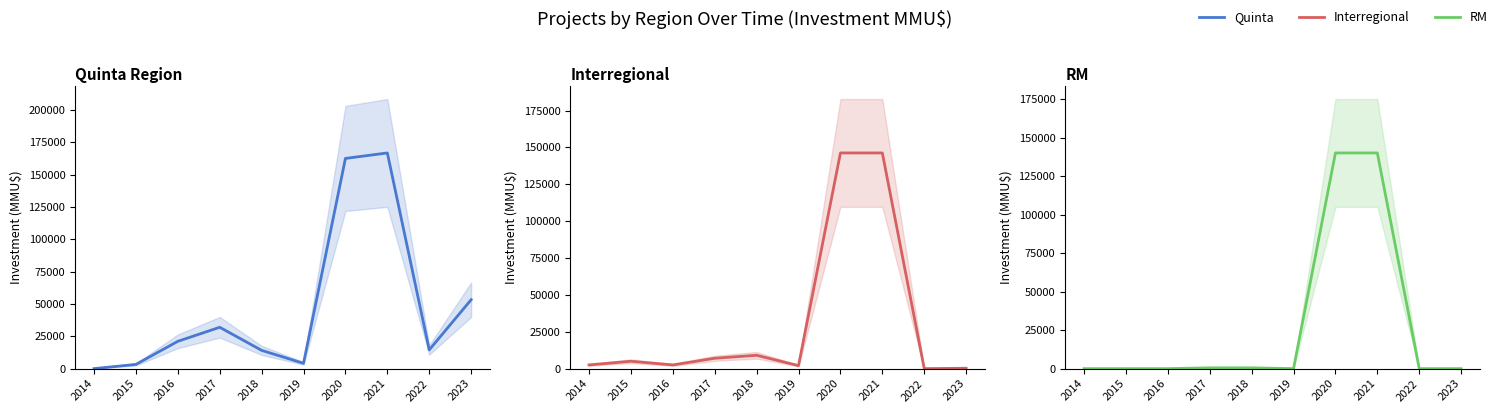

What is the difference between the maximum and minimum values in the Quinta Region series?

166832.5